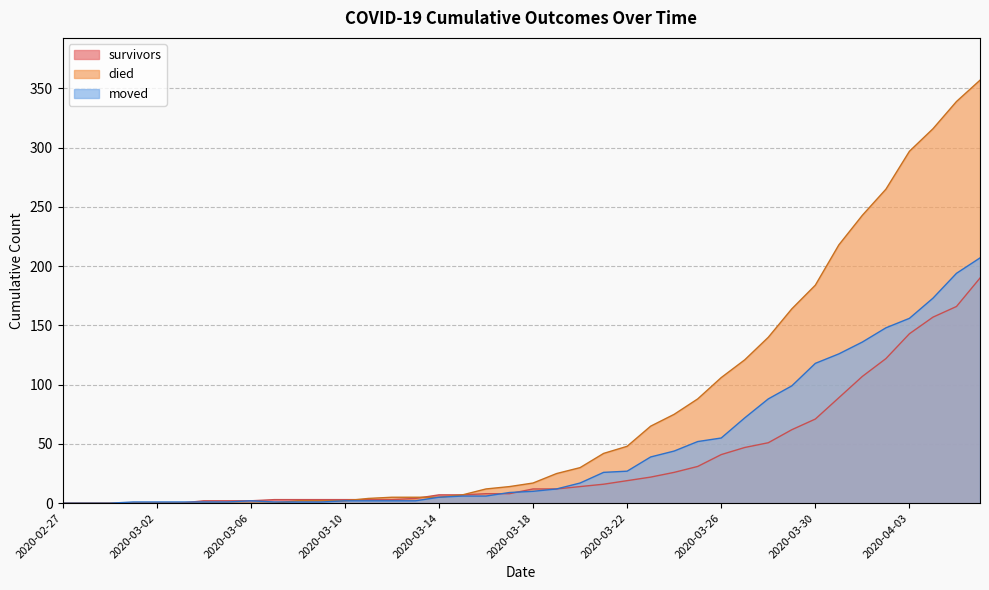

How many positive values does the moved series have?

37